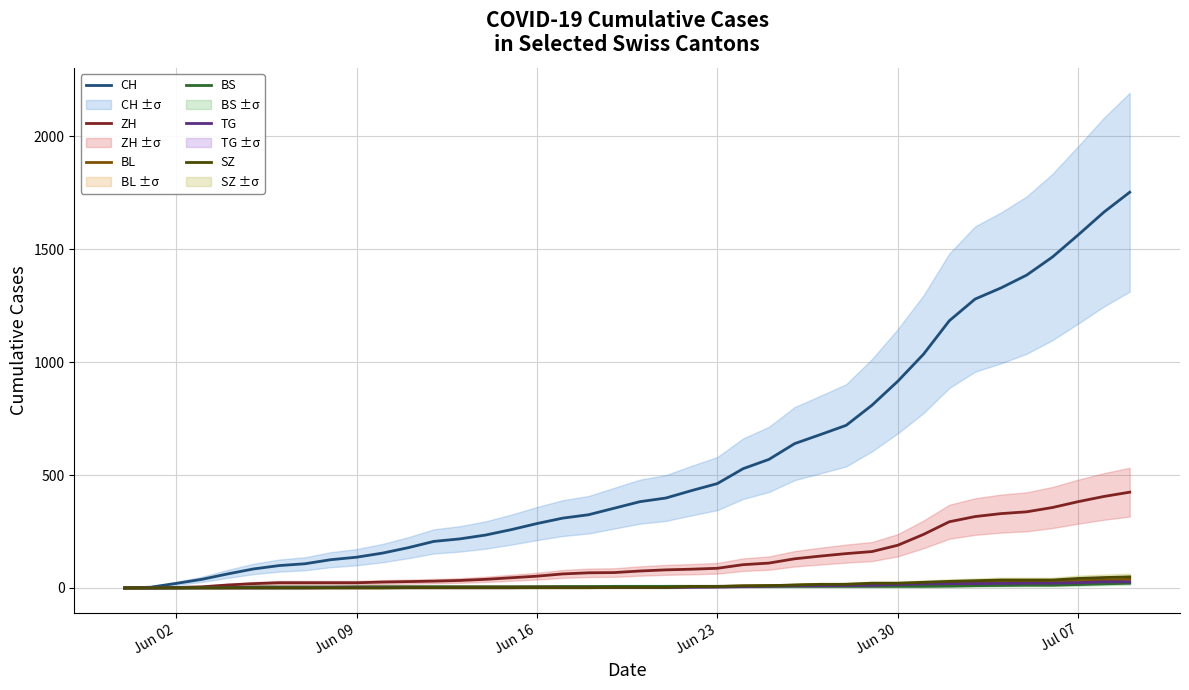

What is the difference between the second highest and minimum values in the TG series?

27